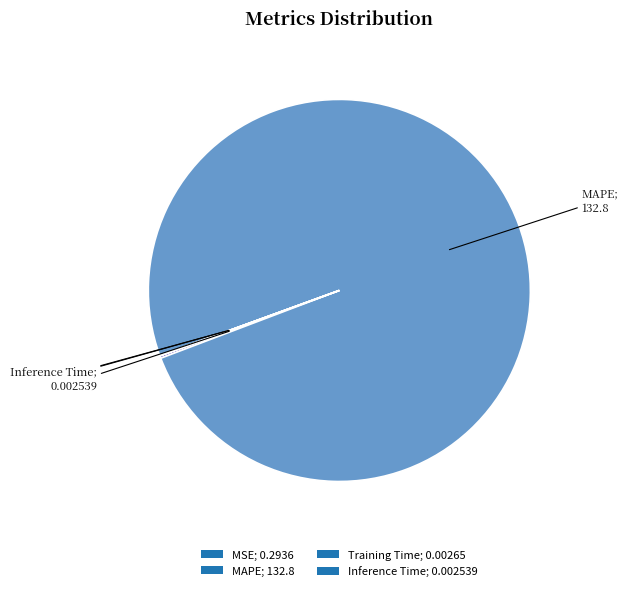

Is there any slice that represents more than half of the pie?

Yes